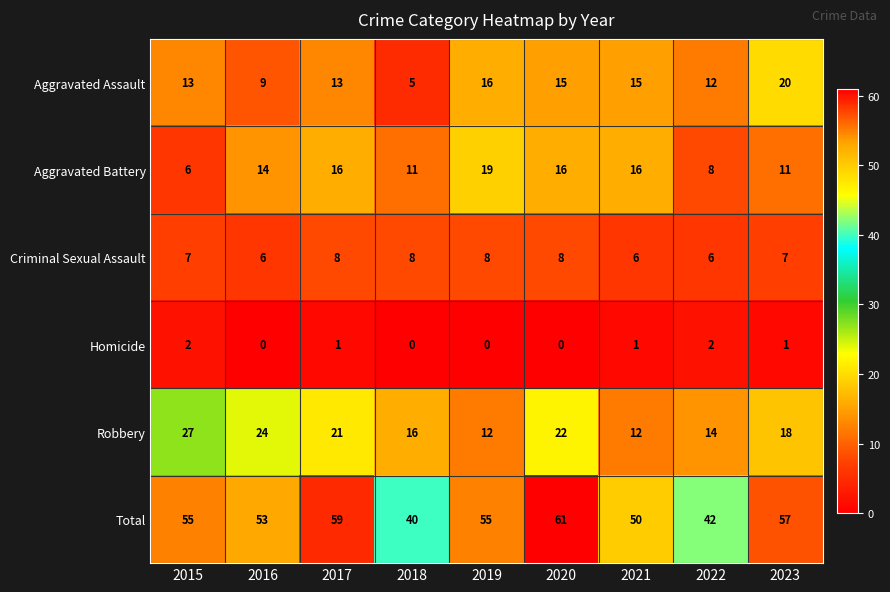

Is it true that Total equals 61 at 2020?

True